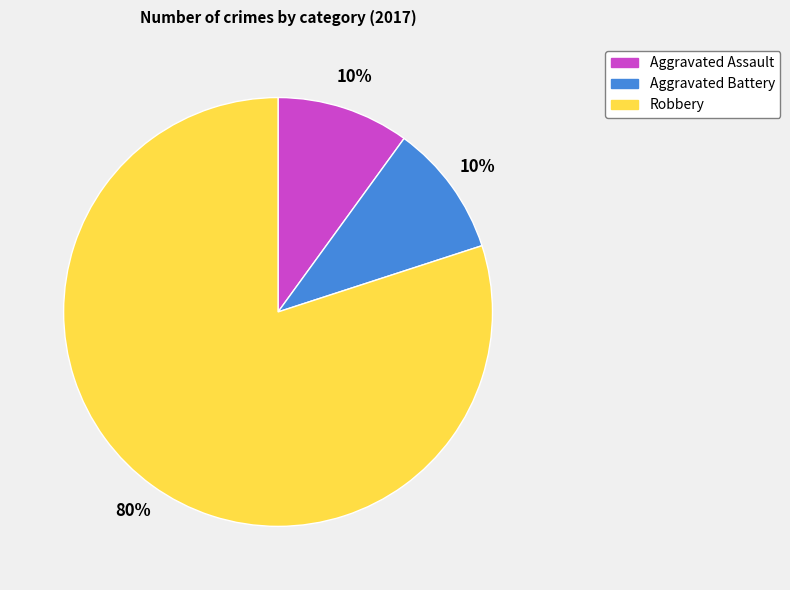

Combined, do Aggravated Assault and Aggravated Battery account for over 50%?

No